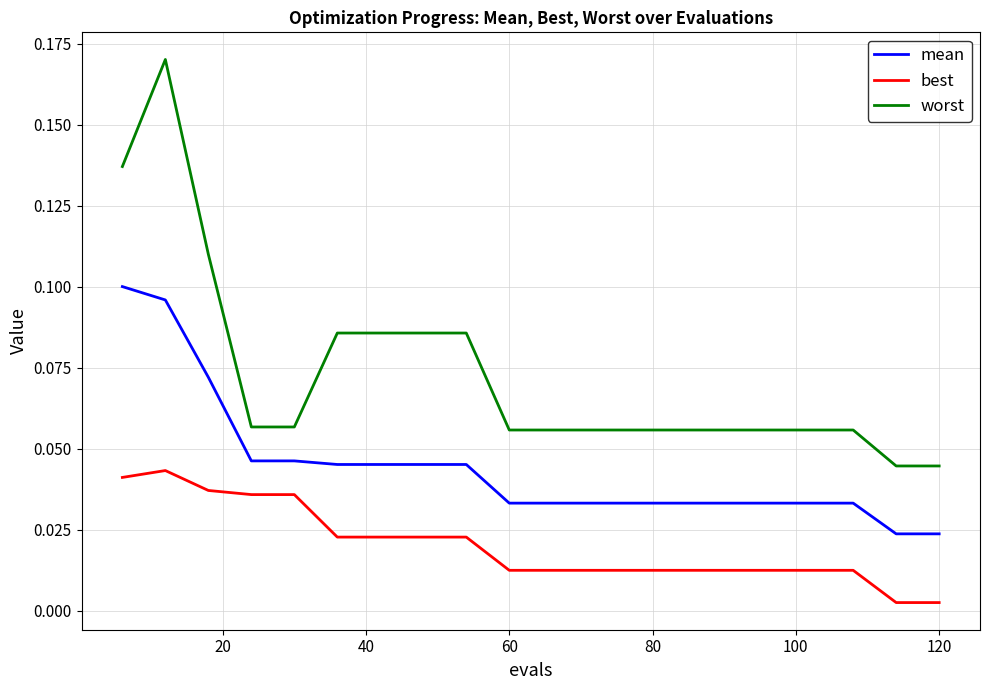

Does the chart display data point markers on the line(s)?

No